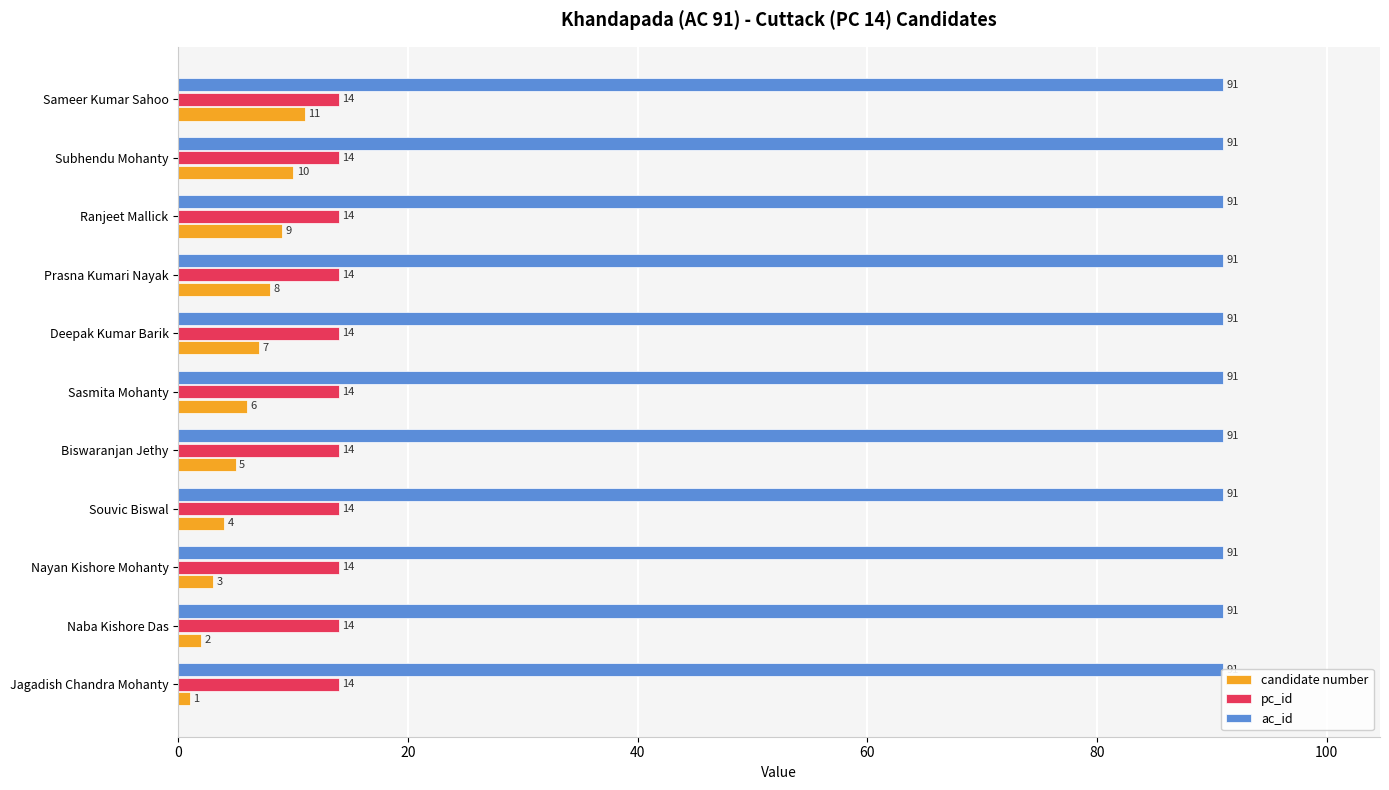

Are the bars grouped side by side (vs. stacked)?

Yes